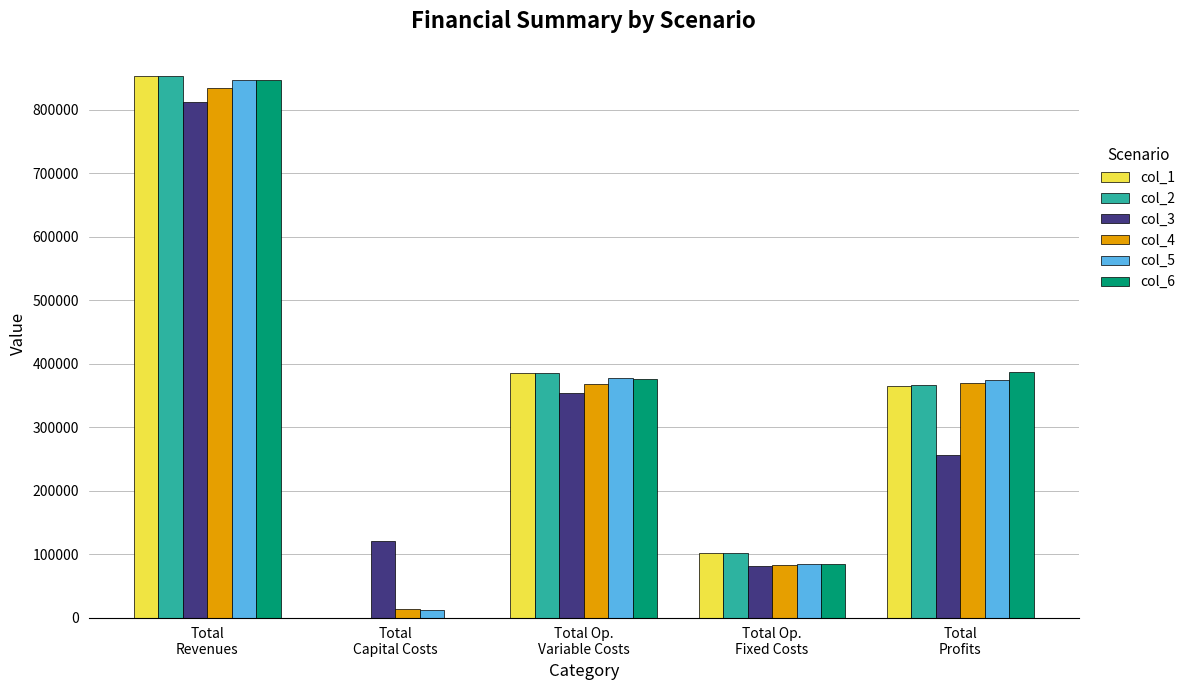

What is the highest value of the col_4 series?

834108.4